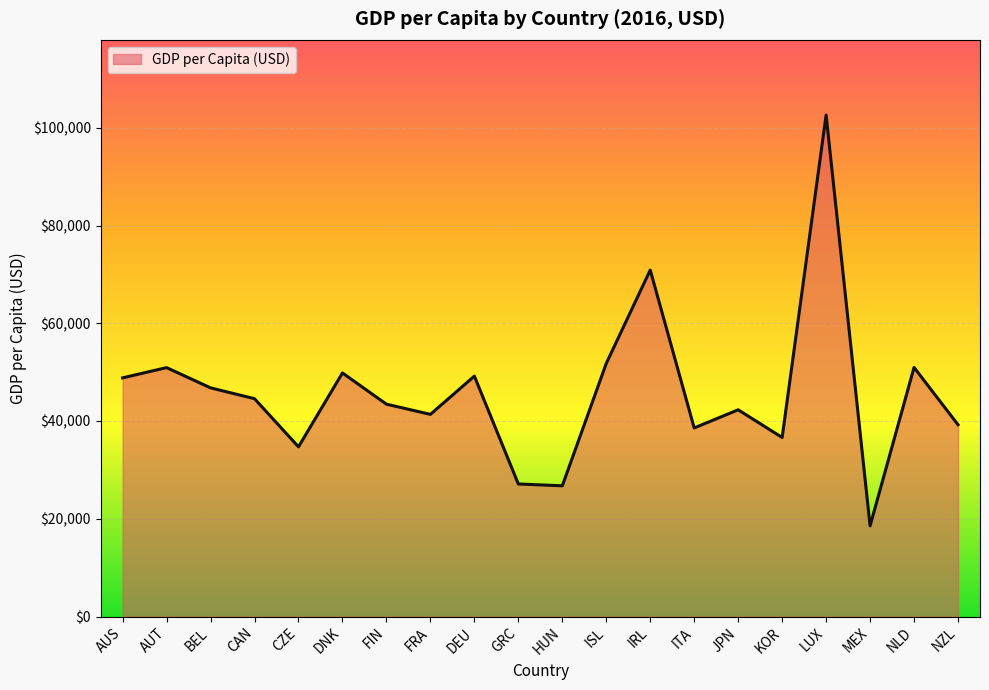

True or false: the data has more than 2 interior local peaks.

True